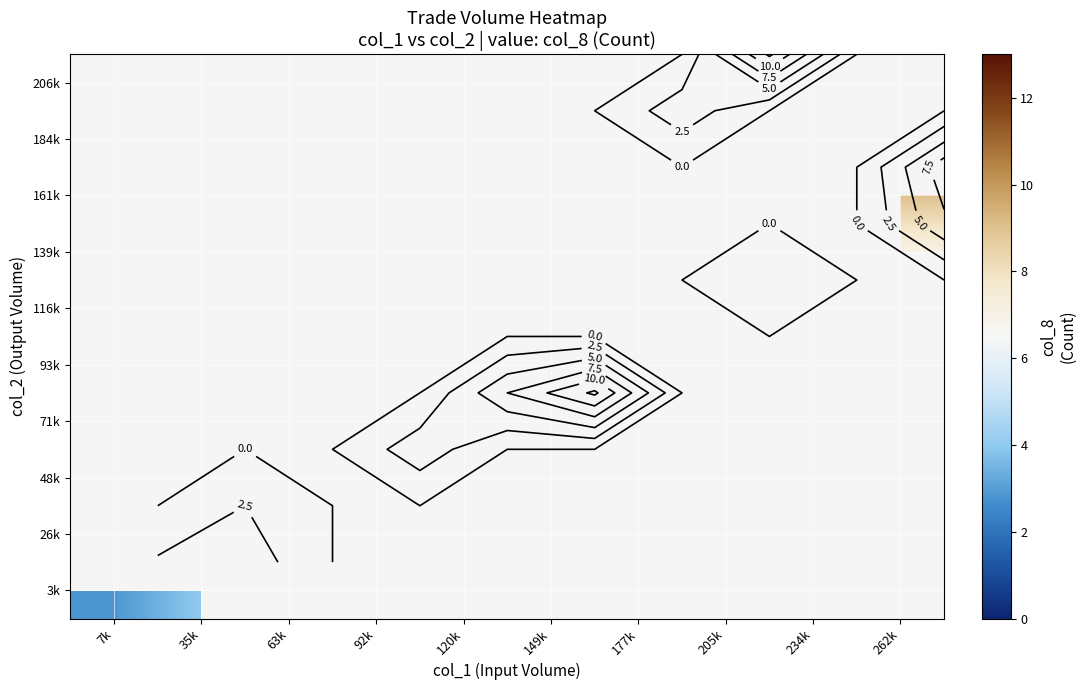

Which category has the highest value across all series?

149k